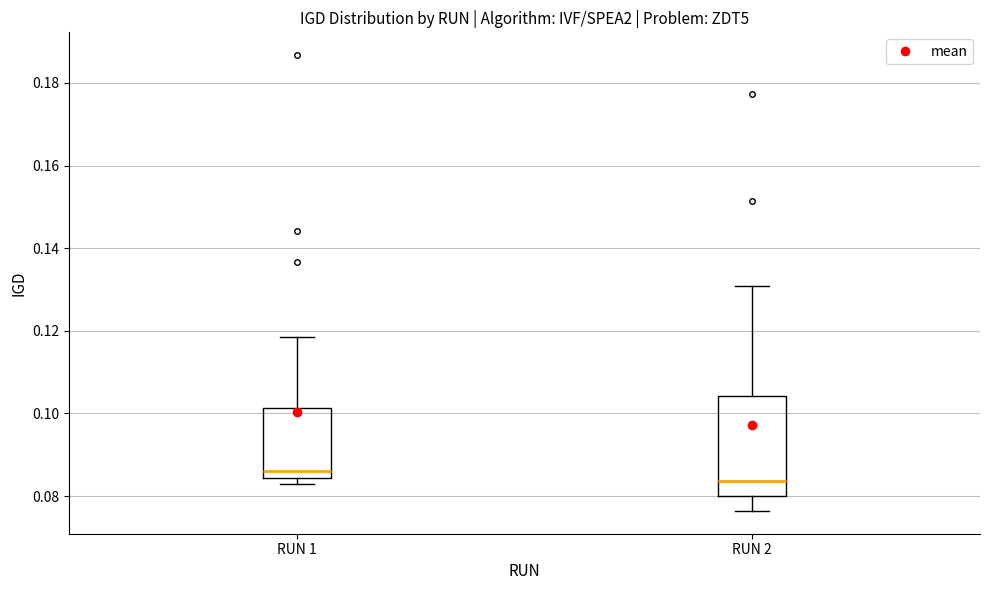

Reading left to right, transcribe this box plot: for each box, give where its median line is, the range the box spans, and where its two whiskers end, as read against the y-axis. The values are not printed on the chart, so give them approximately, as read against the axis.

RUN 1: median 0.086, box 0.084 to 0.102, whiskers 0.084 (just below the box's lower edge) to 0.118
RUN 2: median 0.084, box 0.080 to 0.104, whiskers 0.076 to 0.130